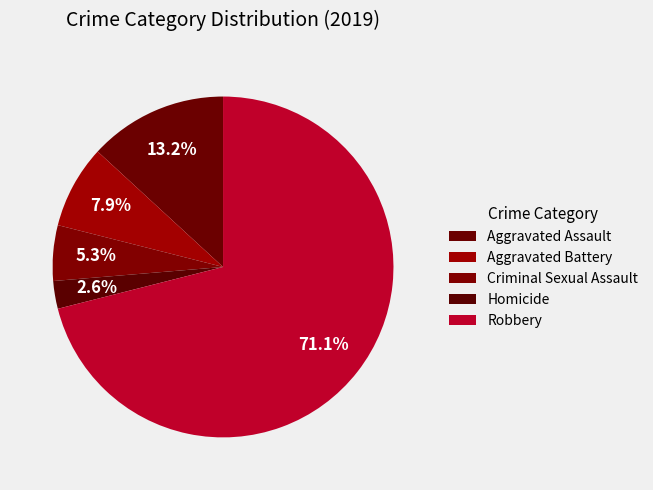

Which category has the smallest portion of the pie?

Homicide